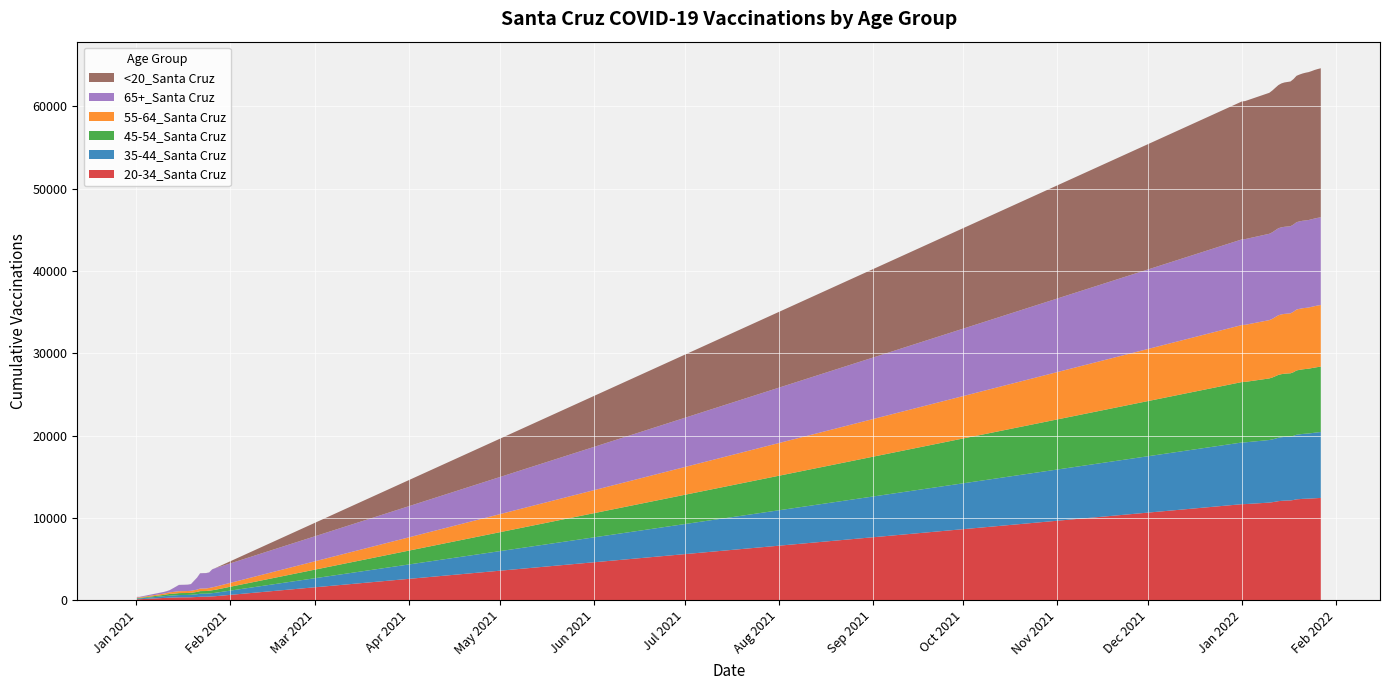

Reading left to right, extract all data points from this chart.

20-34_Santa Cruz: 1/1/2021=105	1/2/2021=105	1/10/2021=260	1/11/2021=275	1/12/2021=295	1/13/2021=304	1/14/2021=315	1/15/2021=330	1/16/2021=336	1/17/2021=336	1/18/2021=338	1/19/2021=343	1/20/2021=361	1/21/2021=376	1/22/2021=406	1/23/2021=410	1/24/2021=410	1/25/2021=425	1/26/2021=449	1/27/2021=470	1/1/2022=11657	1/2/2022=11667	1/10/2022=11847	1/11/2022=11898	1/12/2022=11955	1/13/2022=12023	1/14/2022=12060	1/15/2022=12086	1/16/2022=12104	1/17/2022=12110	1/18/2022=12166	1/19/2022=12248	1/20/2022=12272	1/21/2022=12304	1/22/2022=12316	1/23/2022=12331	1/24/2022=12351	1/25/2022=12373	1/26/2022=12395	1/27/2022=12415
35-44_Santa Cruz: 1/1/2021=95	1/2/2021=95	1/10/2021=209	1/11/2021=230	1/12/2021=245	1/13/2021=255	1/14/2021=267	1/15/2021=281	1/16/2021=284	1/17/2021=285	1/18/2021=289	1/19/2021=300	1/20/2021=315	1/21/2021=335	1/22/2021=365	1/23/2021=369	1/24/2021=371	1/25/2021=379	1/26/2021=395	1/27/2021=414	1/1/2022=7500	1/2/2022=7503	1/10/2022=7609	1/11/2022=7627	1/12/2022=7666	1/13/2022=7704	1/14/2022=7730	1/15/2022=7748	1/16/2022=7752	1/17/2022=7760	1/18/2022=7801	1/19/2022=7852	1/20/2022=7872	1/21/2022=7889	1/22/2022=7907	1/23/2022=7919	1/24/2022=7944	1/25/2022=7972	1/26/2022=7993	1/27/2022=8010
45-54_Santa Cruz: 1/1/2021=57	1/2/2021=57	1/10/2021=161	1/11/2021=186	1/12/2021=208	1/13/2021=215	1/14/2021=225	1/15/2021=235	1/16/2021=235	1/17/2021=235	1/18/2021=237	1/19/2021=239	1/20/2021=261	1/21/2021=280	1/22/2021=319	1/23/2021=319	1/24/2021=320	1/25/2021=335	1/26/2021=351	1/27/2021=366	1/1/2022=7345	1/2/2022=7348	1/10/2022=7483	1/11/2022=7527	1/12/2022=7587	1/13/2022=7644	1/14/2022=7668	1/15/2022=7677	1/16/2022=7686	1/17/2022=7695	1/18/2022=7734	1/19/2022=7812	1/20/2022=7836	1/21/2022=7851	1/22/2022=7863	1/23/2022=7872	1/24/2022=7902	1/25/2022=7912	1/26/2022=7935	1/27/2022=7947
55-64_Santa Cruz: 1/1/2021=67	1/2/2021=68	1/10/2021=155	1/11/2021=174	1/12/2021=200	1/13/2021=211	1/14/2021=224	1/15/2021=233	1/16/2021=233	1/17/2021=235	1/18/2021=239	1/19/2021=243	1/20/2021=261	1/21/2021=279	1/22/2021=307	1/23/2021=309	1/24/2021=311	1/25/2021=330	1/26/2021=352	1/27/2021=376	1/1/2022=6931	1/2/2022=6936	1/10/2022=7086	1/11/2022=7127	1/12/2022=7191	1/13/2022=7245	1/14/2022=7265	1/15/2022=7272	1/16/2022=7275	1/17/2022=7285	1/18/2022=7349	1/19/2022=7400	1/20/2022=7419	1/21/2022=7427	1/22/2022=7427	1/23/2022=7434	1/24/2022=7448	1/25/2022=7469	1/26/2022=7482	1/27/2022=7489
65+_Santa Cruz: 1/1/2021=66	1/2/2021=66	1/10/2021=199	1/11/2021=216	1/12/2021=262	1/13/2021=433	1/14/2021=595	1/15/2021=761	1/16/2021=766	1/17/2021=770	1/18/2021=775	1/19/2021=819	1/20/2021=1145	1/21/2021=1456	1/22/2021=1859	1/23/2021=1865	1/24/2021=1867	1/25/2021=1892	1/26/2021=2185	1/27/2021=2249	1/1/2022=10412	1/2/2022=10418	1/10/2022=10495	1/11/2022=10523	1/12/2022=10553	1/13/2022=10579	1/14/2022=10585	1/15/2022=10585	1/16/2022=10588	1/17/2022=10591	1/18/2022=10601	1/19/2022=10621	1/20/2022=10630	1/21/2022=10633	1/22/2022=10634	1/23/2022=10637	1/24/2022=10646	1/25/2022=10652	1/26/2022=10655	1/27/2022=10660
<20_Santa Cruz: 1/1/2021=2	1/2/2021=2	1/10/2021=5	1/11/2021=5	1/12/2021=5	1/13/2021=5	1/14/2021=5	1/15/2021=5	1/16/2021=5	1/17/2021=5	1/18/2021=5	1/19/2021=5	1/20/2021=7	1/21/2021=7	1/22/2021=8	1/23/2021=8	1/24/2021=8	1/25/2021=8	1/26/2021=9	1/27/2021=11	1/1/2022=16764	1/2/2022=16777	1/10/2022=17134	1/11/2022=17231	1/12/2022=17313	1/13/2022=17396	1/14/2022=17489	1/15/2022=17544	1/16/2022=17567	1/17/2022=17590	1/18/2022=17674	1/19/2022=17789	1/20/2022=17847	1/21/2022=17899	1/22/2022=17951	1/23/2022=17979	1/24/2022=18006	1/25/2022=18057	1/26/2022=18085	1/27/2022=18117